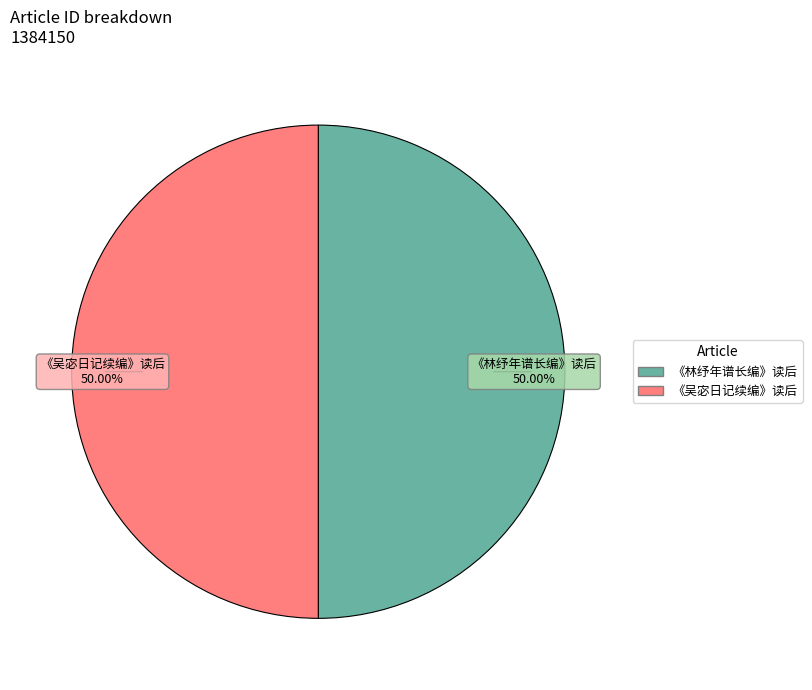

What is the ratio of the value at 《吴宓日记续编》读后 to the value at 《林纾年谱长编》读后?

1.0